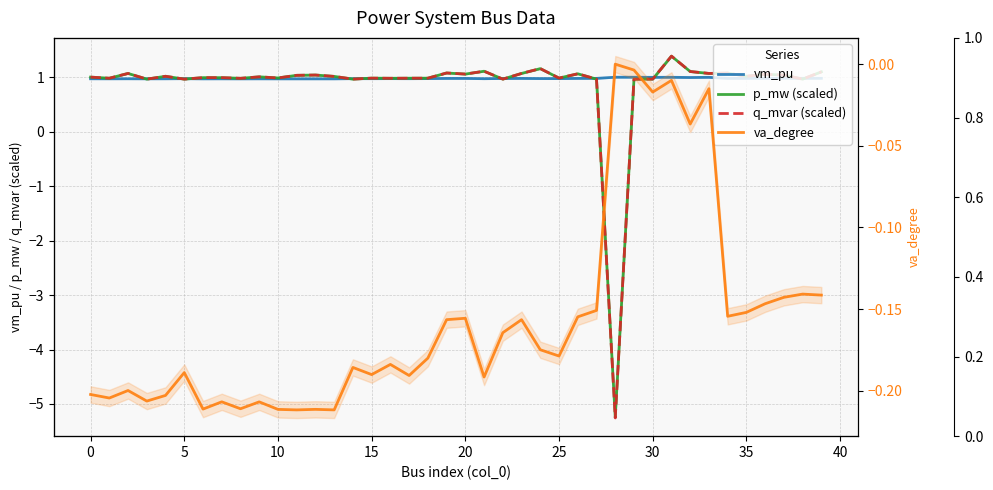

The q_mvar (scaled) series shows 0.3 at 10. True or false?

False